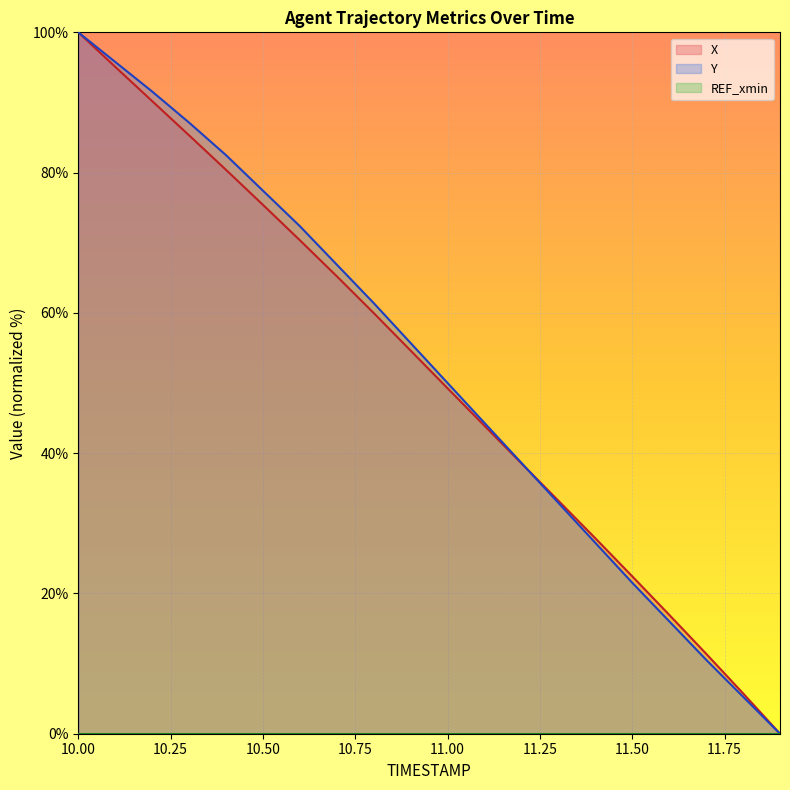

Between 10.2 and 11.2, which is larger?

10.2